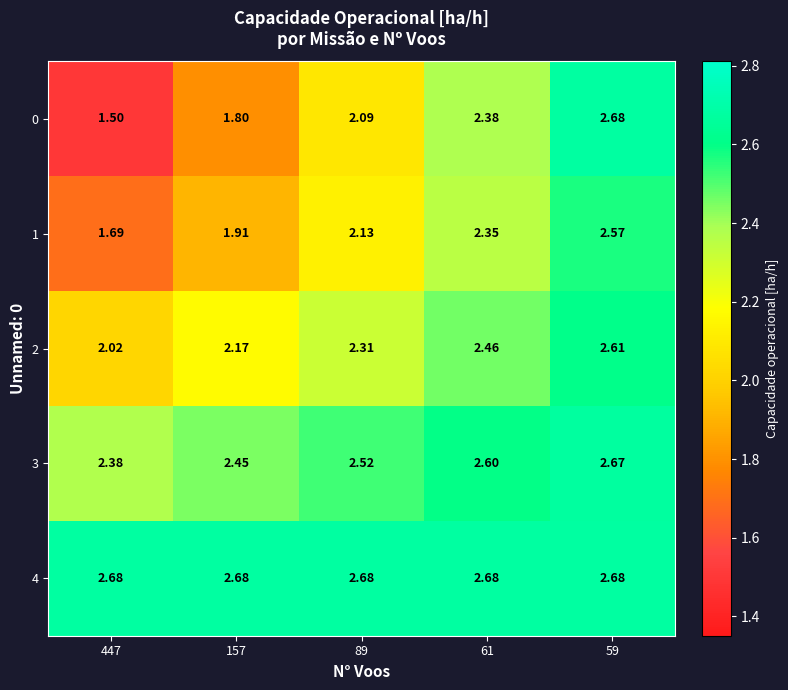

Reading right to left, what are all the values shown in this chart?

0: 59=2.7	61=2.4	89=2.1	157=1.8	447=1.5
1: 59=2.6	61=2.4	89=2.1	157=1.9	447=1.7
2: 59=2.6	61=2.5	89=2.3	157=2.2	447=2.0
3: 59=2.7	61=2.6	89=2.5	157=2.5	447=2.4
4: 59=2.7	61=2.7	89=2.7	157=2.7	447=2.7